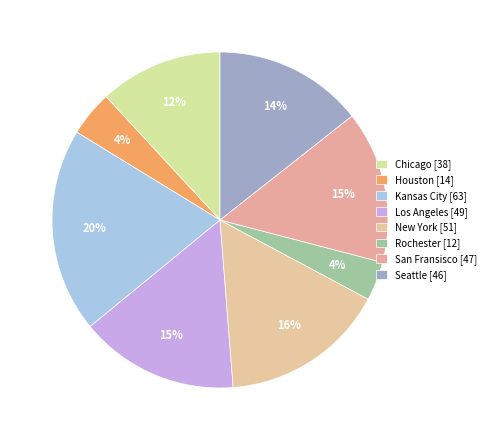

Count the number of slices in the pie.

8